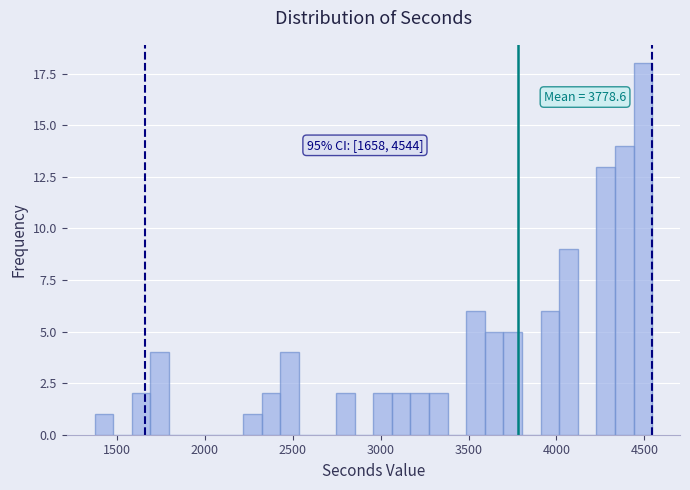

Around what value on the x-axis is the tallest bar? Give the approximate position of its centre, as read against the axis.

4500